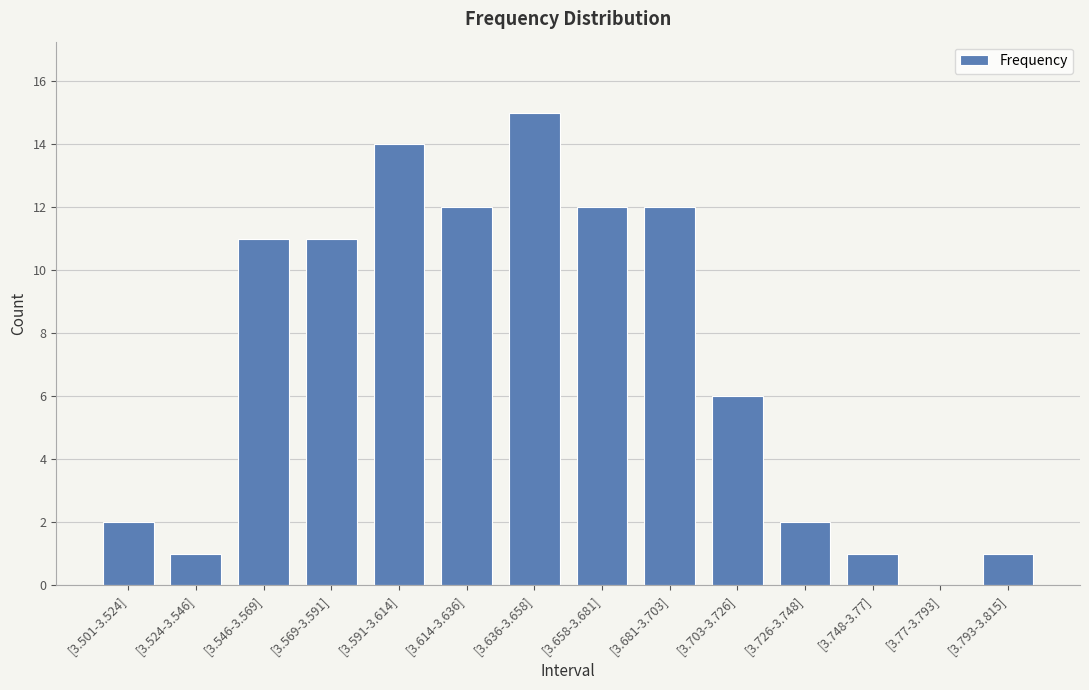

What is the change in value from [3.636-3.658] to [3.726-3.748]?

-13